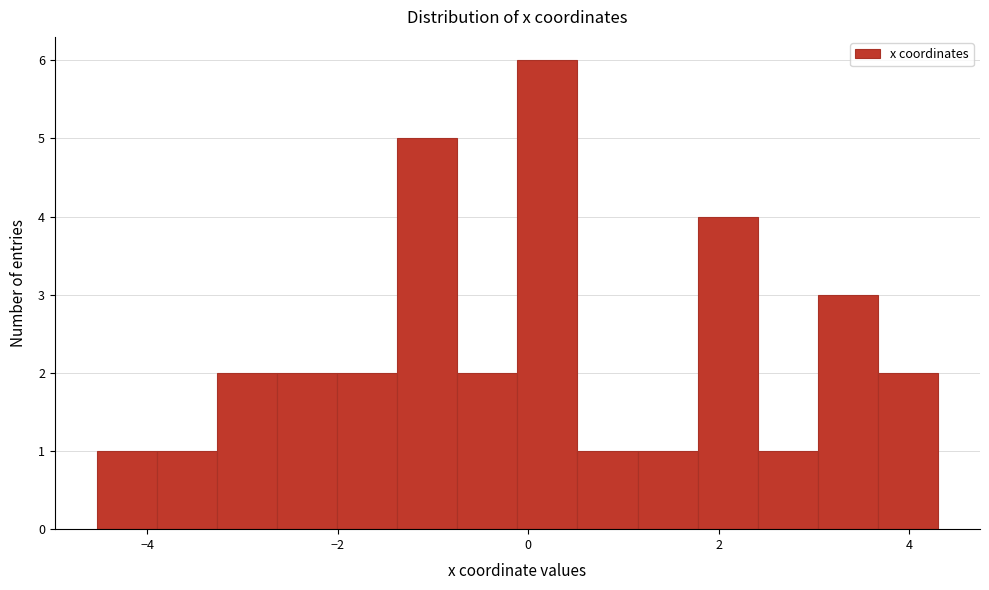

Read against the x-axis, roughly where is the centre of the tallest bar?

0.2